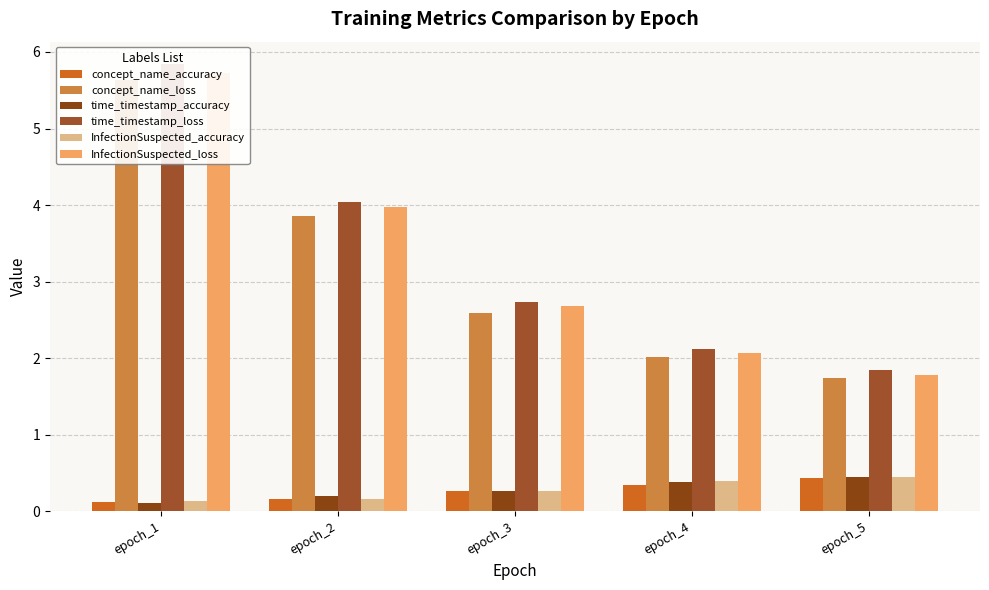

What is the value of the InfectionSuspected_loss bar at the 4th from the left?

2.1